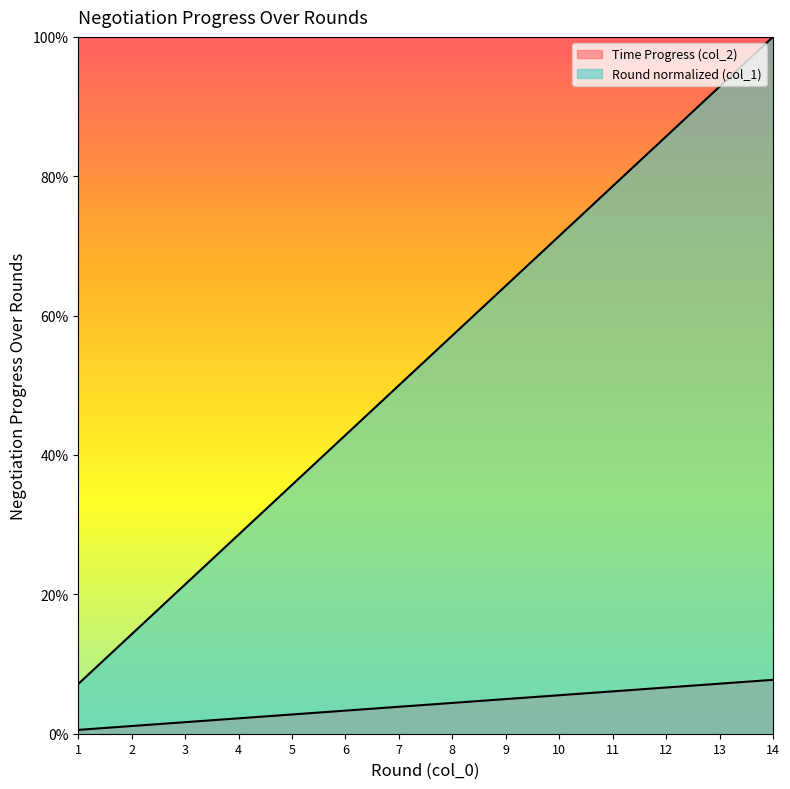

True or false: Time Progress (col_2) has more than 2 points higher than both neighbors.

False